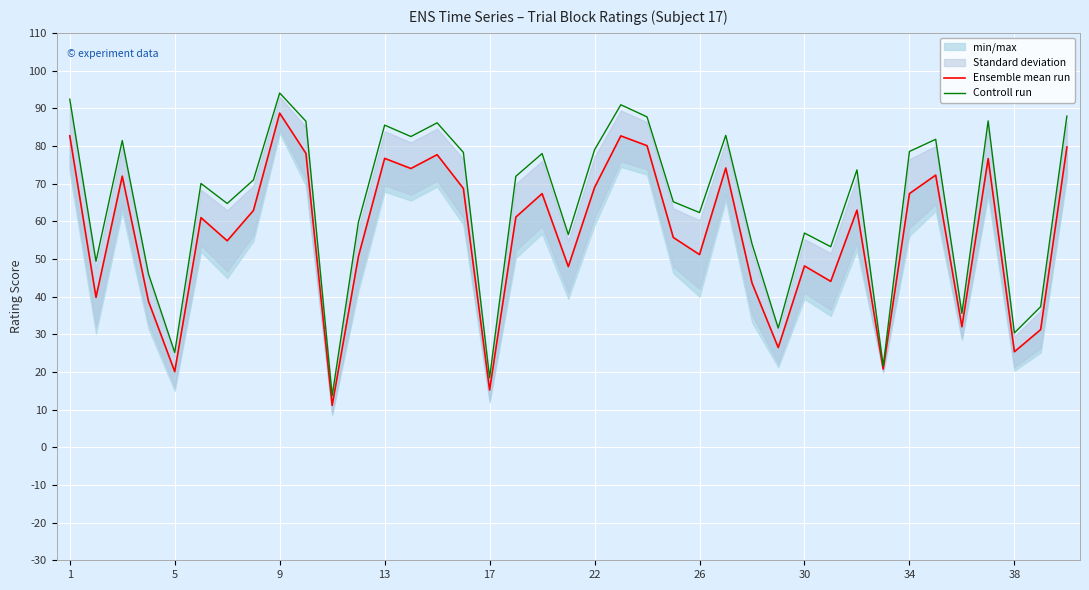

True or false: Controll run has a value of 50.5 at 38.

False